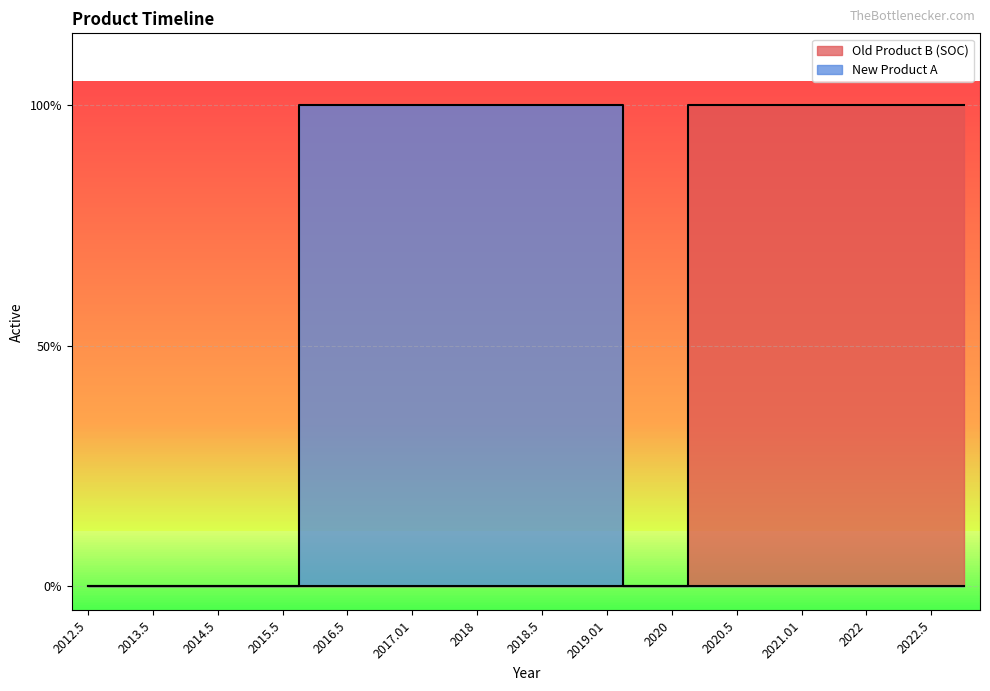

Reading right to left, what are all the values shown in this chart?

Old Product B (SOC): 2023=1	2022.5=1	2022.01=1	2022=1	2021.5=1	2021.01=1	2021=1	2020.5=1	2020.01=1	2020=0	2019.5=0	2019.01=0	2019=0	2018.5=0	2018.01=0	2018=0	2017.5=0	2017.01=0	2017=0	2016.5=0	2016=0	2015.5=0	2015=0	2014.5=0	2014=0	2013.5=0	2013=0	2012.5=0
New Product A: 2023=0	2022.5=0	2022.01=0	2022=0	2021.5=0	2021.01=0	2021=0	2020.5=0	2020.01=0	2020=0	2019.5=0	2019.01=1	2019=1	2018.5=1	2018.01=1	2018=1	2017.5=1	2017.01=1	2017=1	2016.5=1	2016=1	2015.5=0	2015=0	2014.5=0	2014=0	2013.5=0	2013=0	2012.5=0